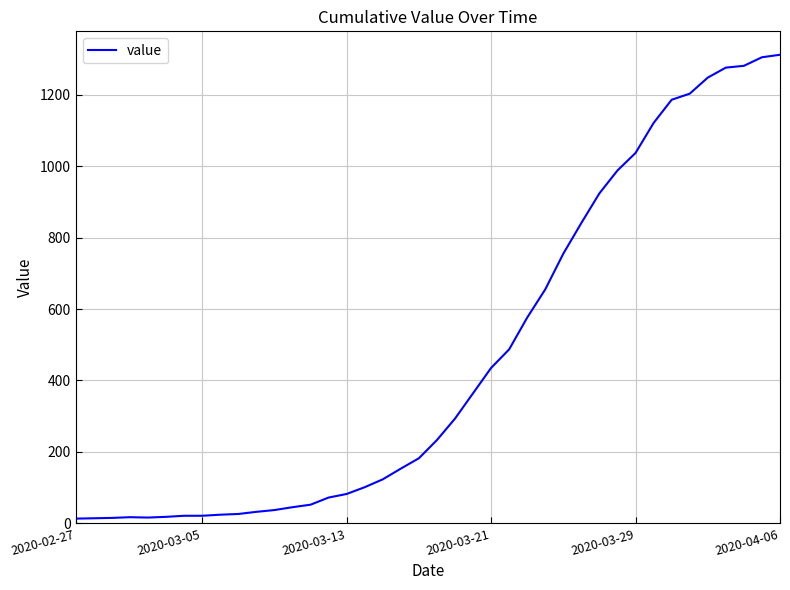

What is the greatest value displayed?

1312